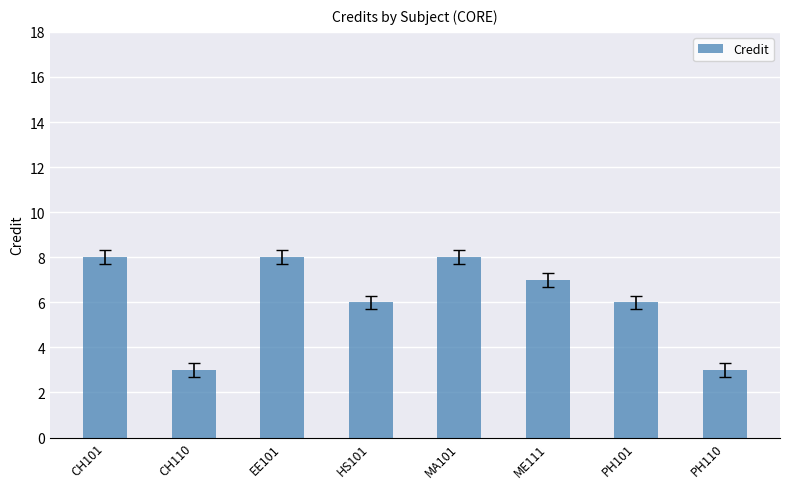

Reading left to right, what are all the values shown in this chart?

8	3	8	6	8	7	6	3